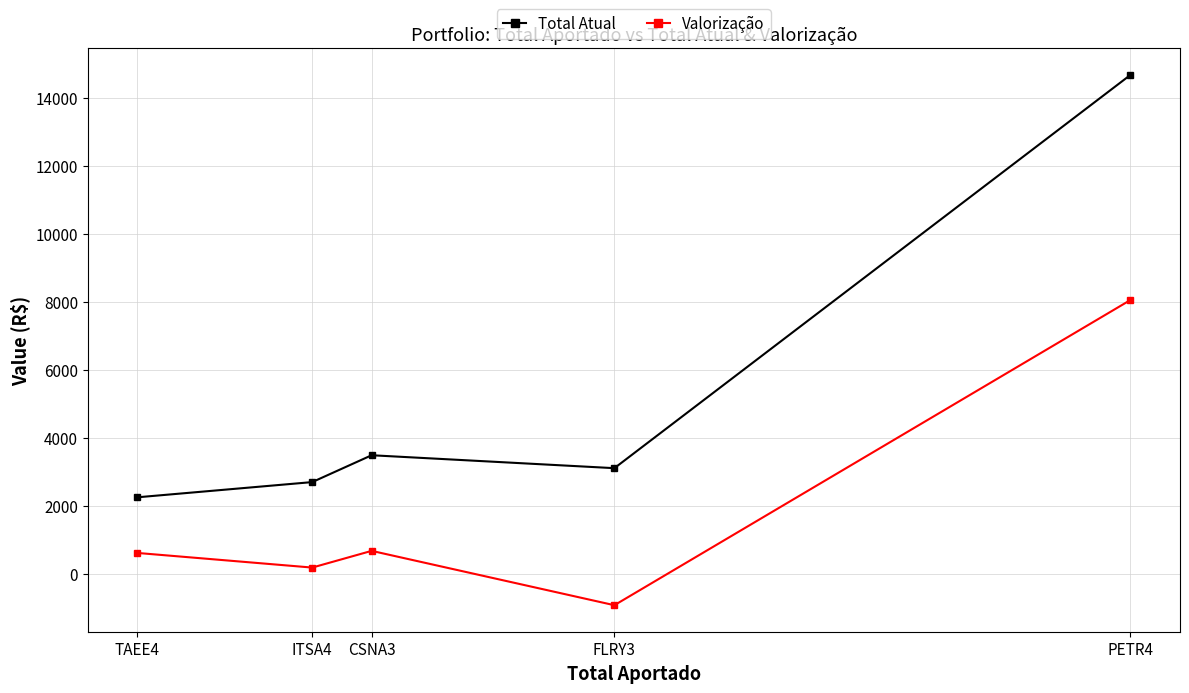

Which series has the largest range (max minus min)?

Total Atual